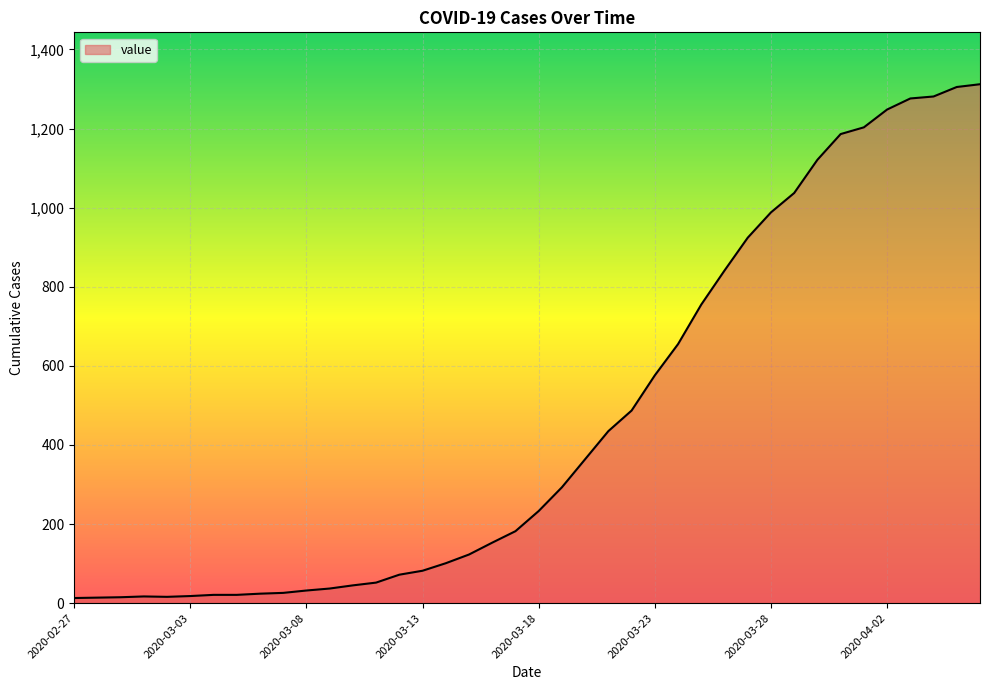

What is the maximum value shown in the chart?

1312